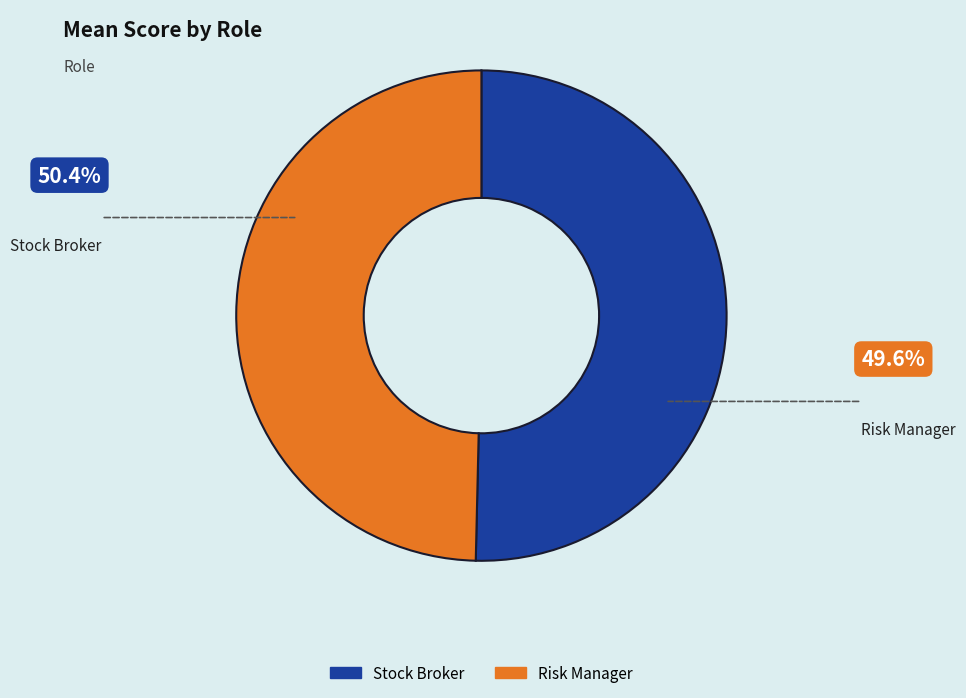

Is it true that Stock Broker is 50% of the pie?

True